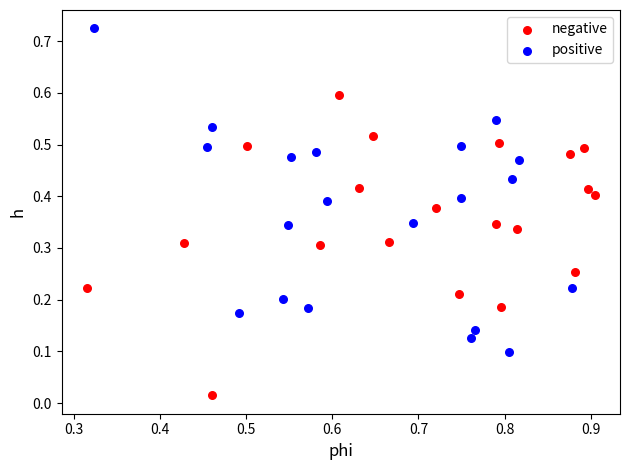

Which series has the largest Y range (max minus min)?

positive